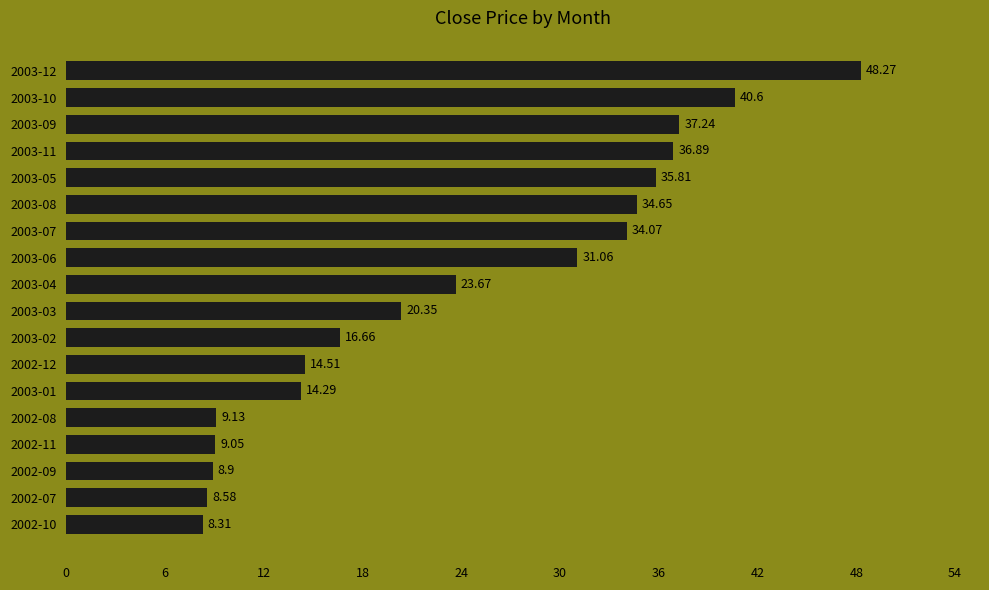

What is the sum of all values?

432.0